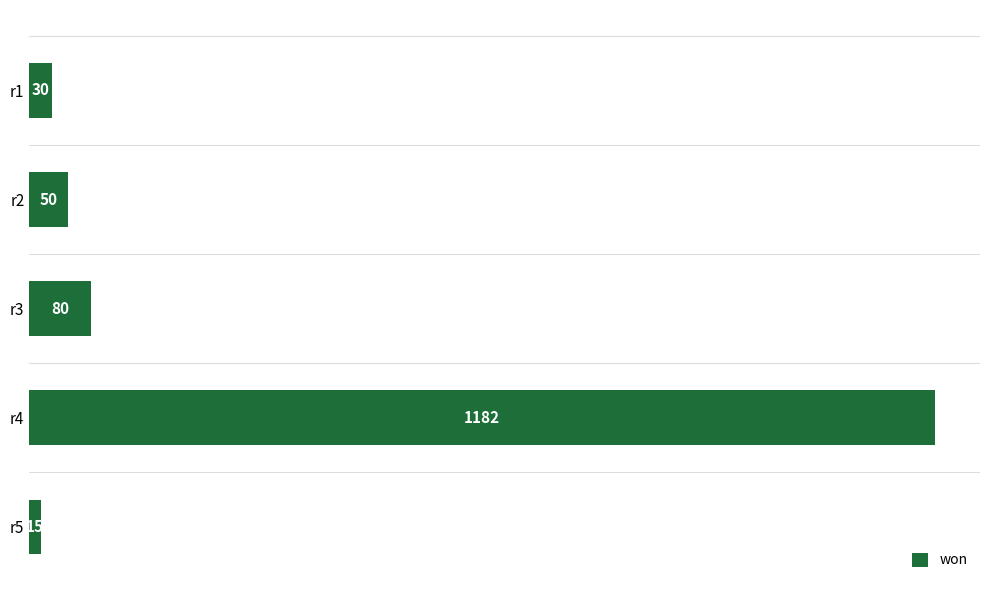

How many bars are there in total?

5